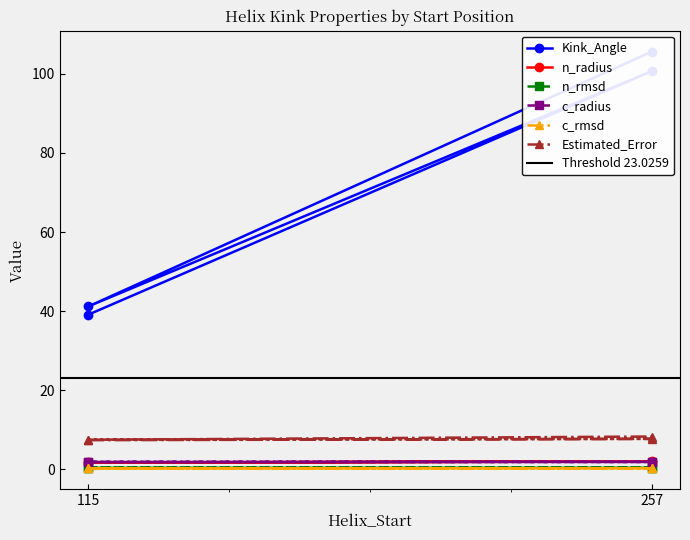

Where is n_radius nearest to the value 1?

115